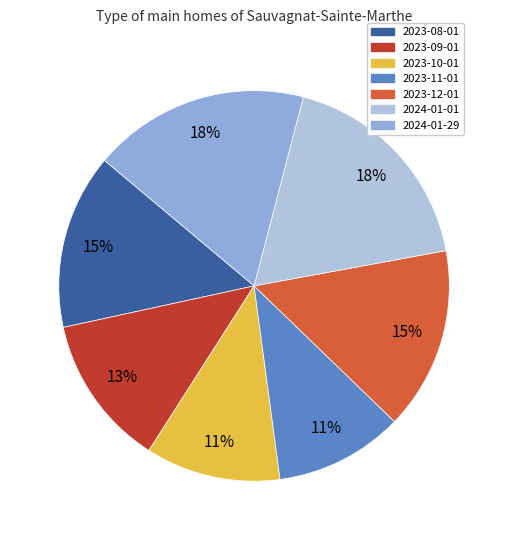

True or false: 2024-01-01 accounts for 18% of the total.

True